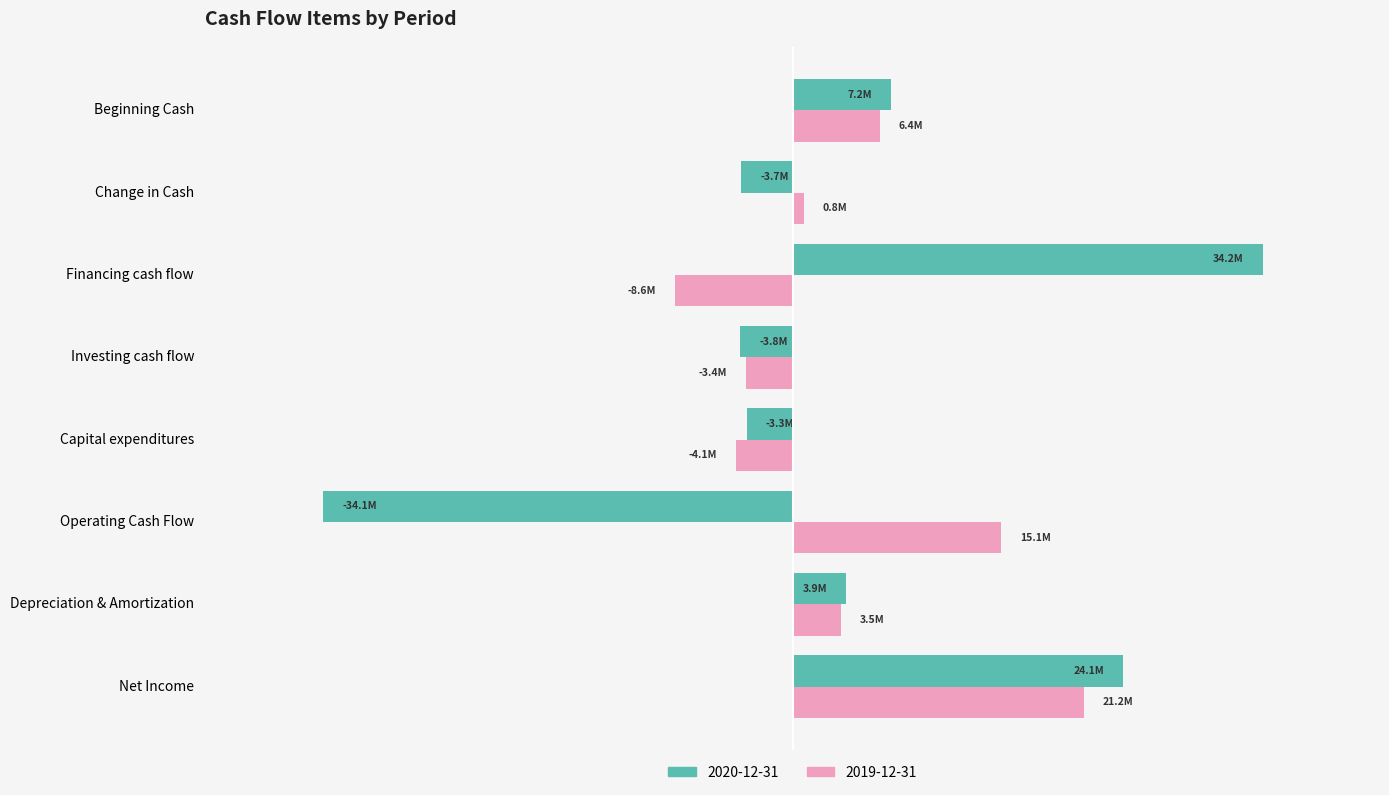

What is the difference between the maximum and minimum values in the 2020-12-31 series?

2.0